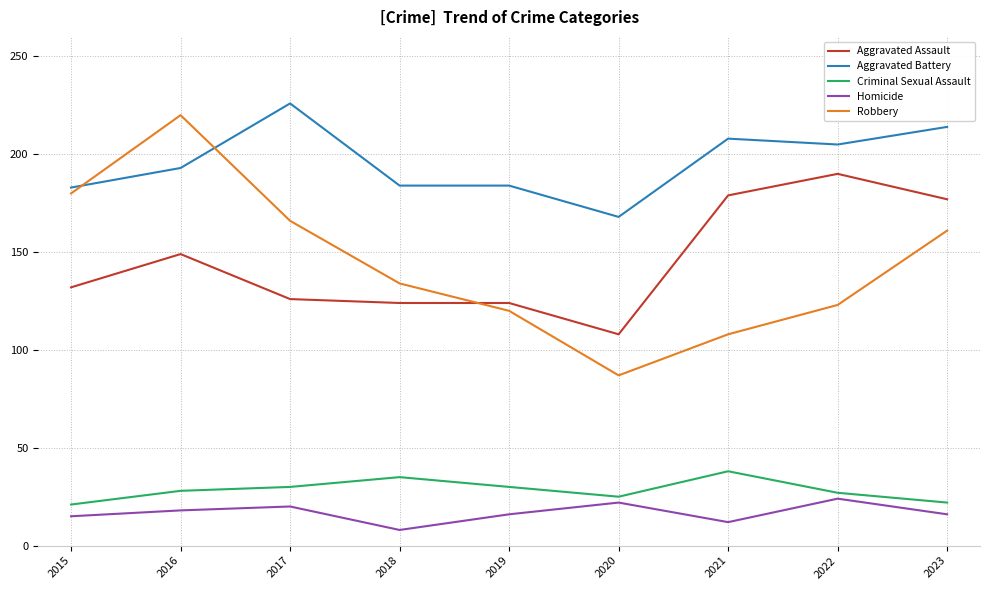

At which category does Aggravated Assault reach its first local peak?

2016